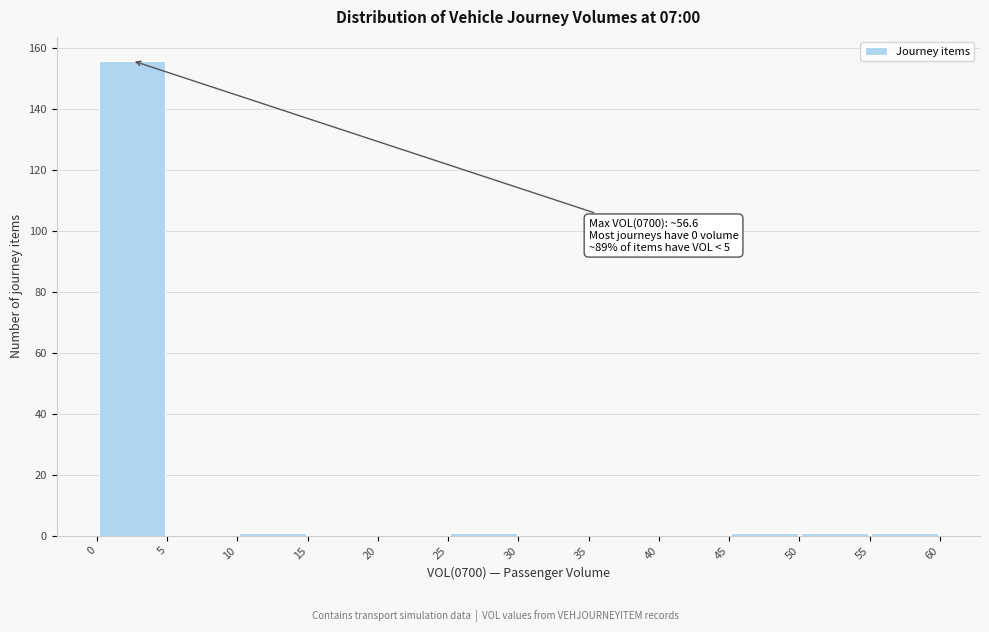

Which range on the x-axis has the tallest bar?

0 to 5